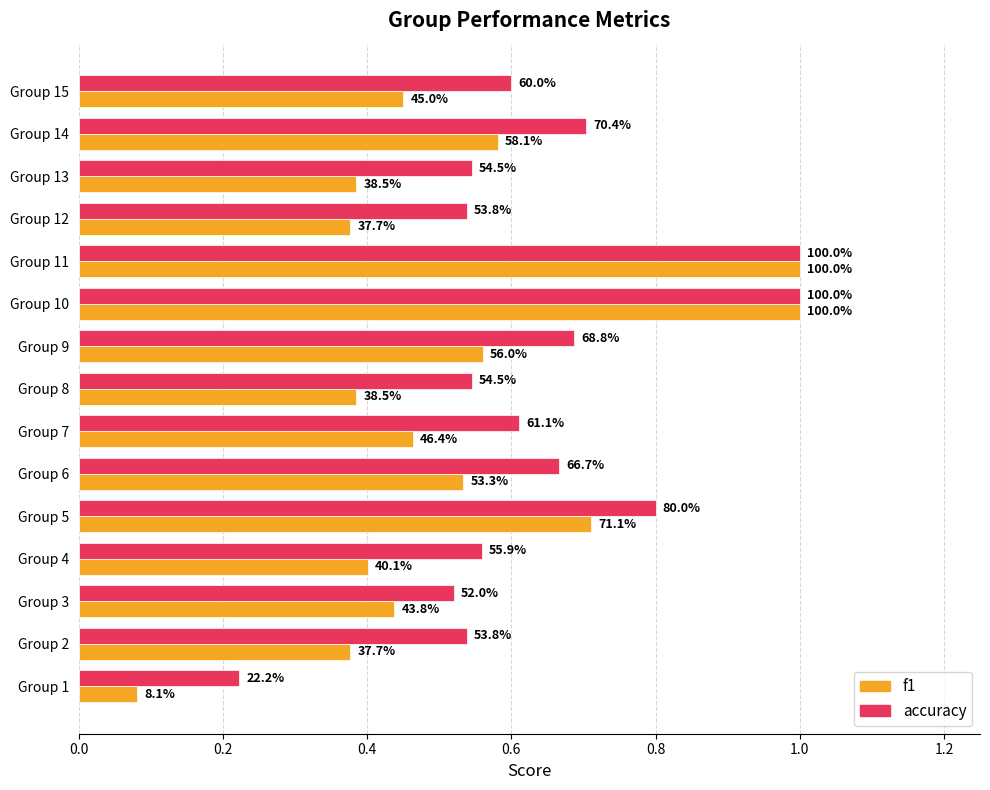

At how many categories does at least one series exceed 0?

15